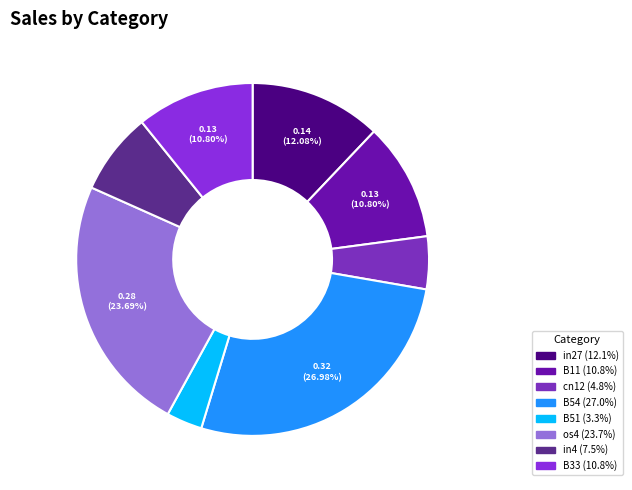

How many segments does this pie chart have?

8